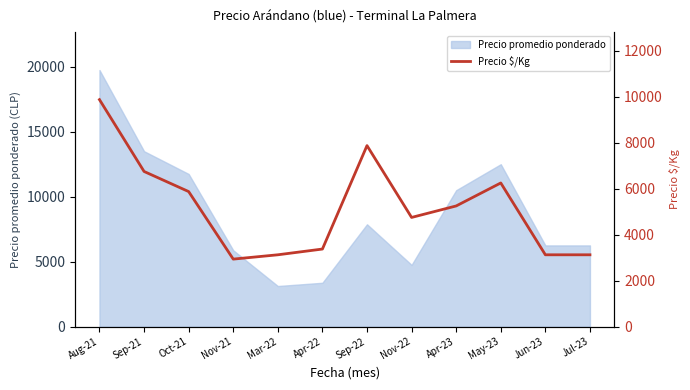

What is the sum of the values at Jul-23 and Sep-21?

9875